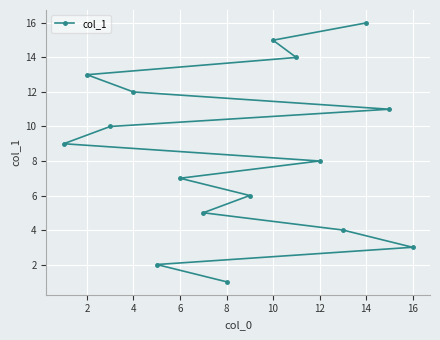

The value at 6 is 7. True or false?

True